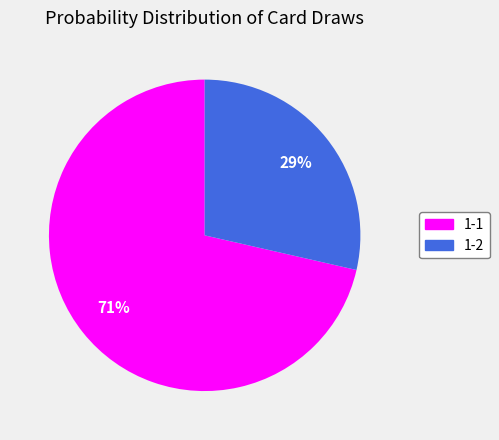

Is there a majority slice in this chart?

Yes